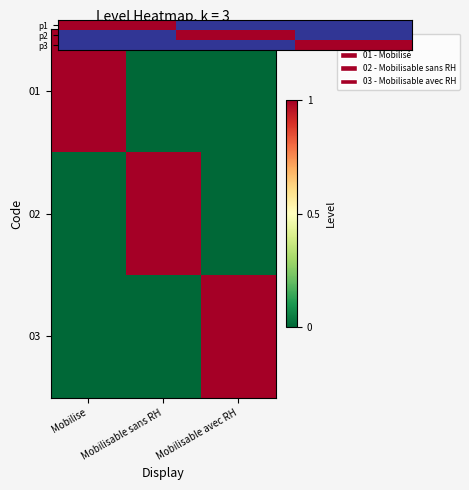

What is the sum of all p3 values?

1